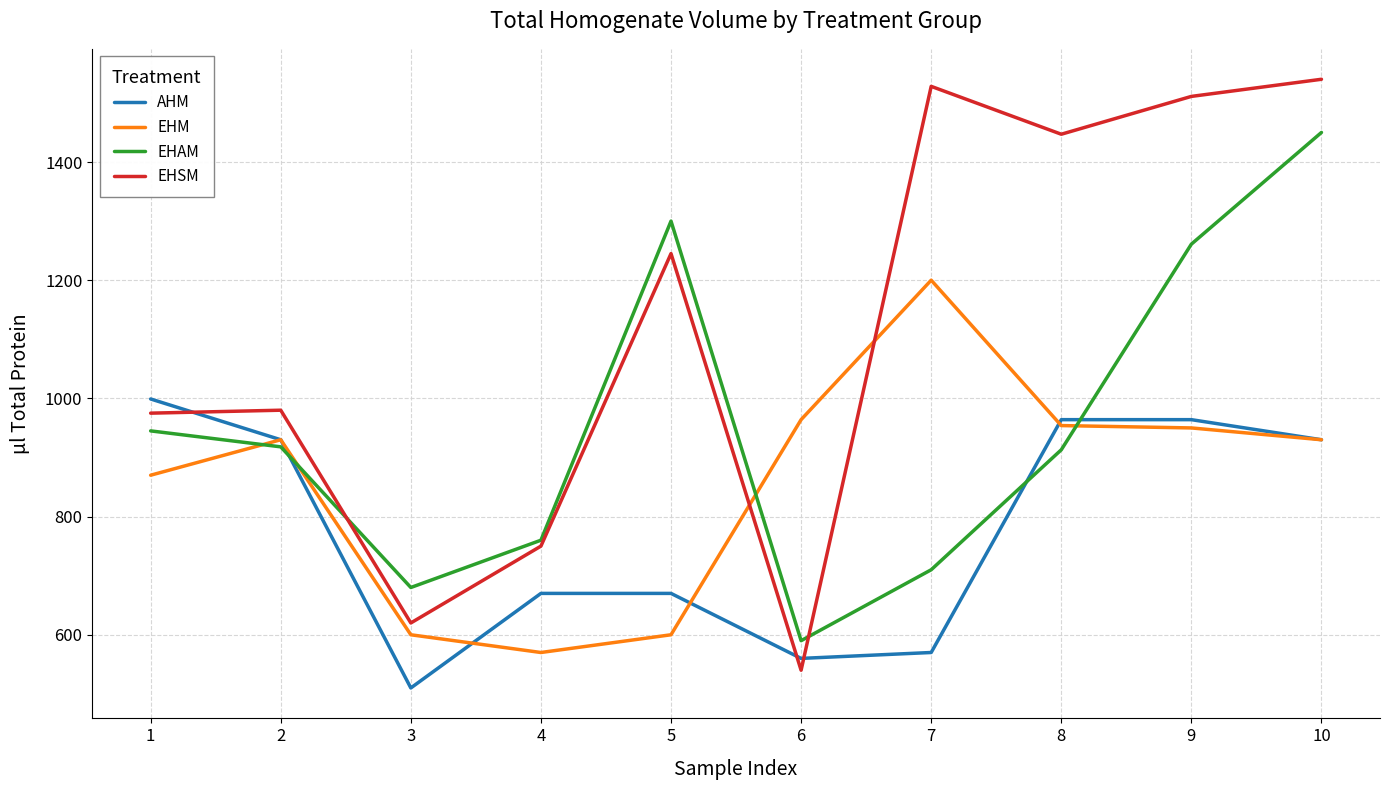

Rank the series by their maximum value, from lowest to highest.

AHM, EHM, EHAM, EHSM